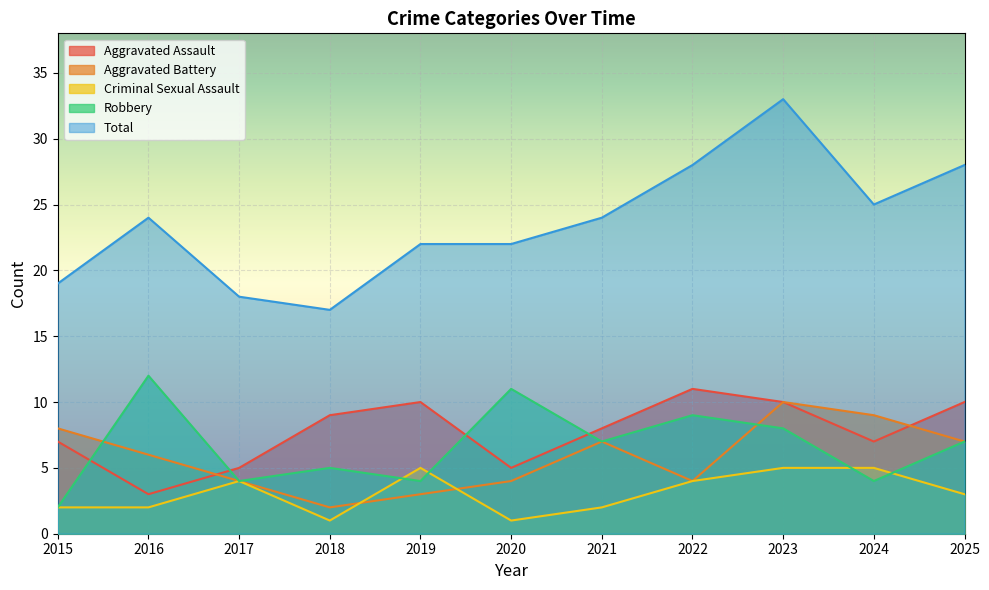

The Total series shows 8 at 2020. True or false?

False